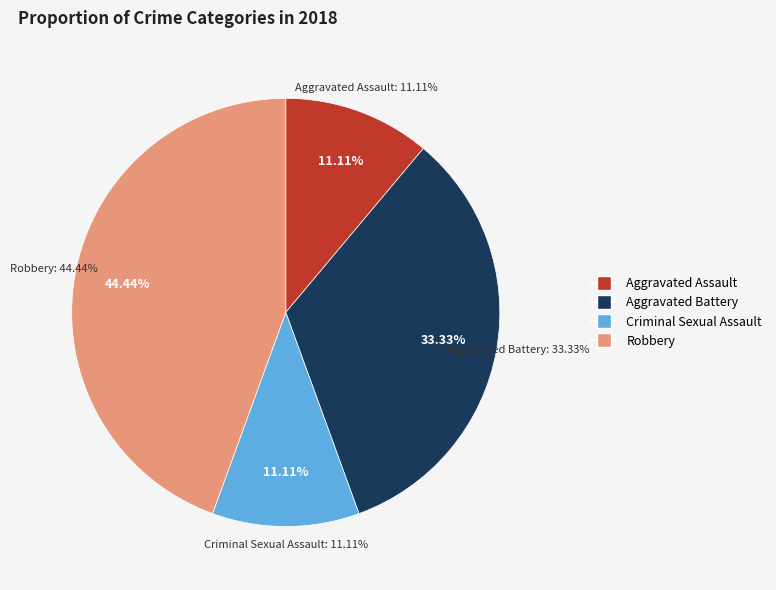

How many segments does this pie chart have?

4